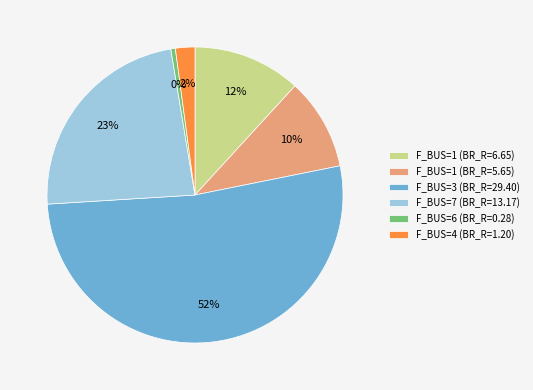

What percentage is the F_BUS=1 (BR_R=5.65) slice, to the nearest percent?

10%